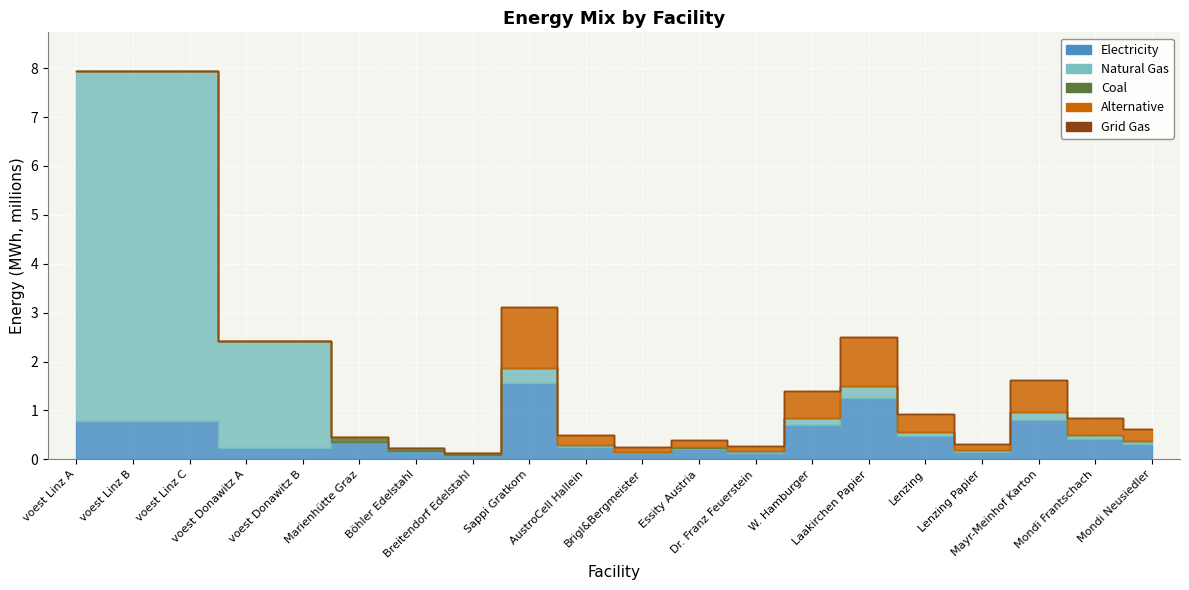

What is the spread (max minus min) of values at voest Donawitz B?

2186916.7